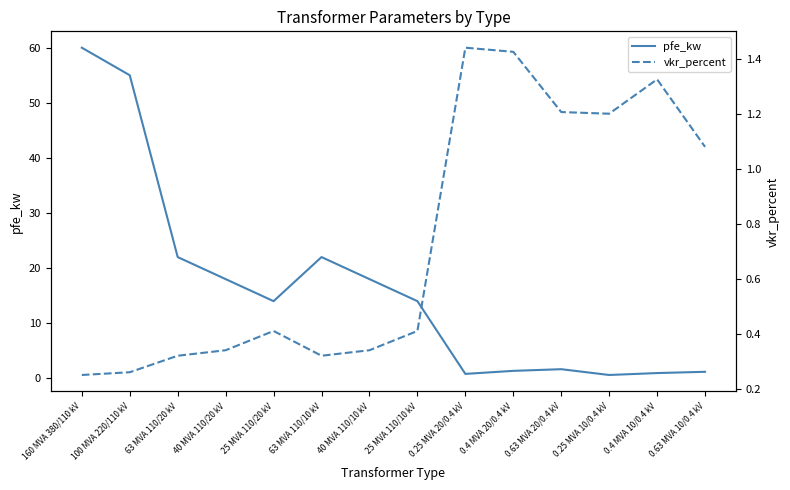

Reading left to right, transcribe all the data shown in this chart.

pfe_kw: 60.0	55.0	22.0	18.0	14.0	22.0	18.0	14.0	0.8	1.4	1.6	0.6	0.9	1.2
vkr_percent: 0.2	0.3	0.3	0.3	0.4	0.3	0.3	0.4	1.4	1.4	1.2	1.2	1.3	1.1